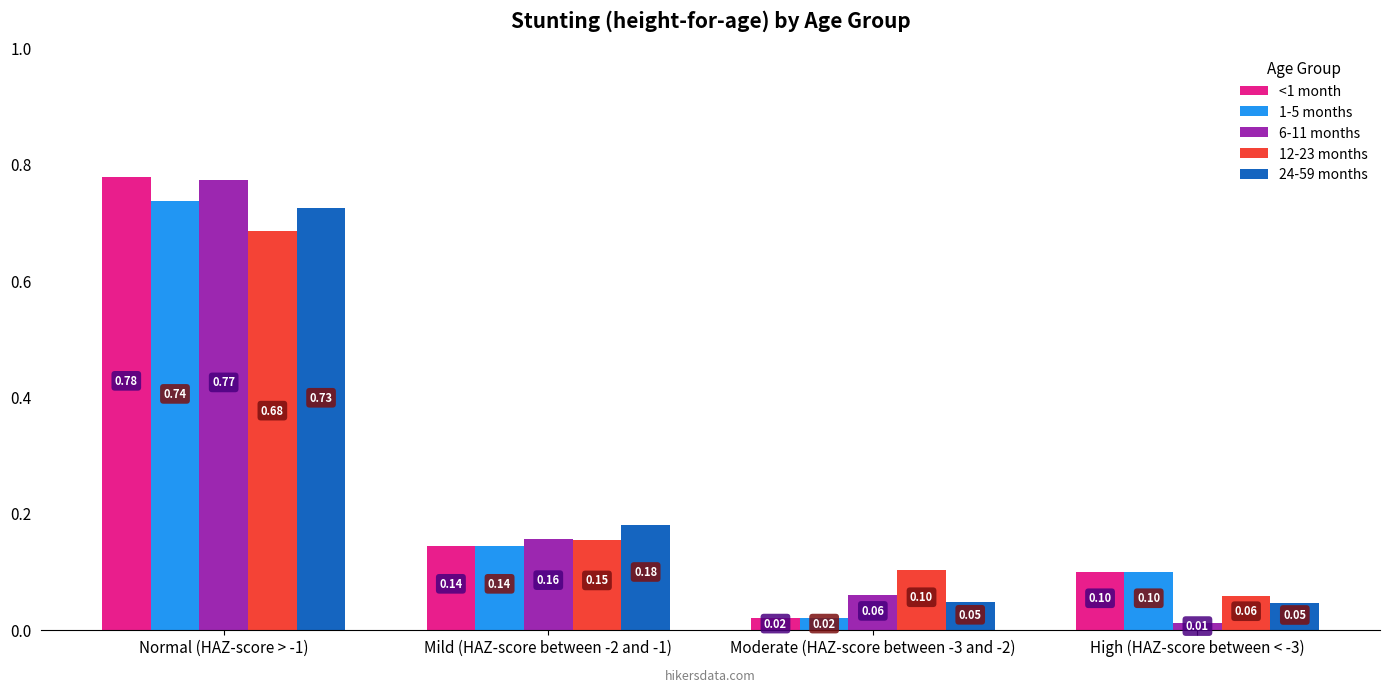

What is the spread (max minus min) of values at Moderate (HAZ-score between -3 and -2)?

0.1